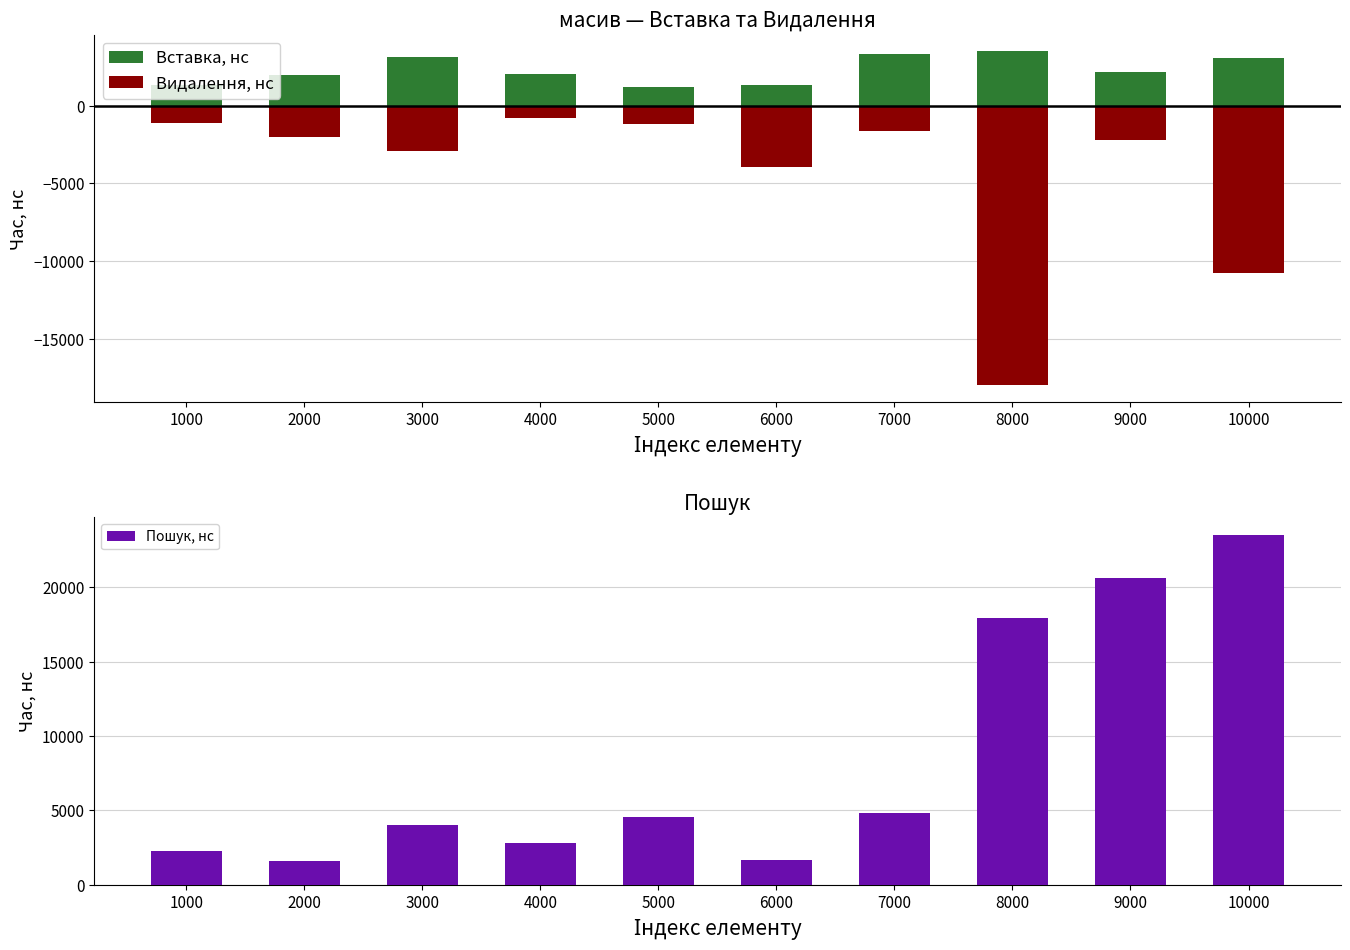

Rank the categories by Видалення, нс value from highest to lowest.

4000, 1000, 5000, 7000, 2000, 9000, 3000, 6000, 10000, 8000